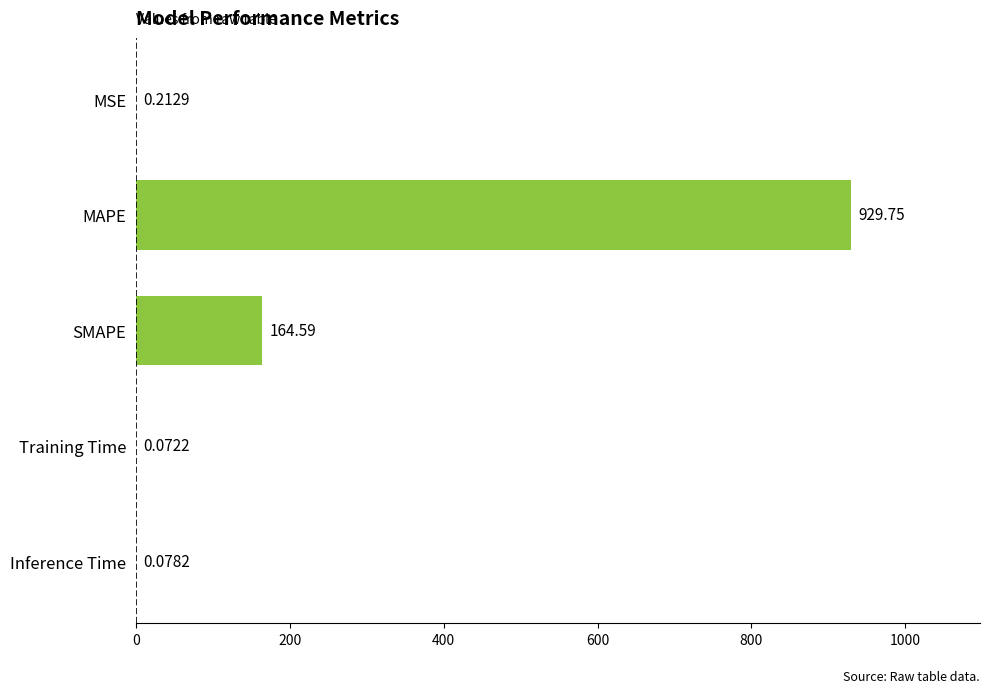

What is the average value?

218.9